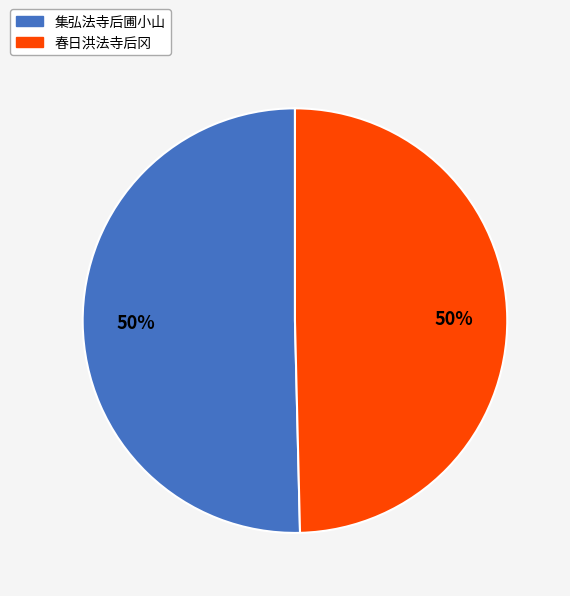

How many segments does this pie chart have?

2